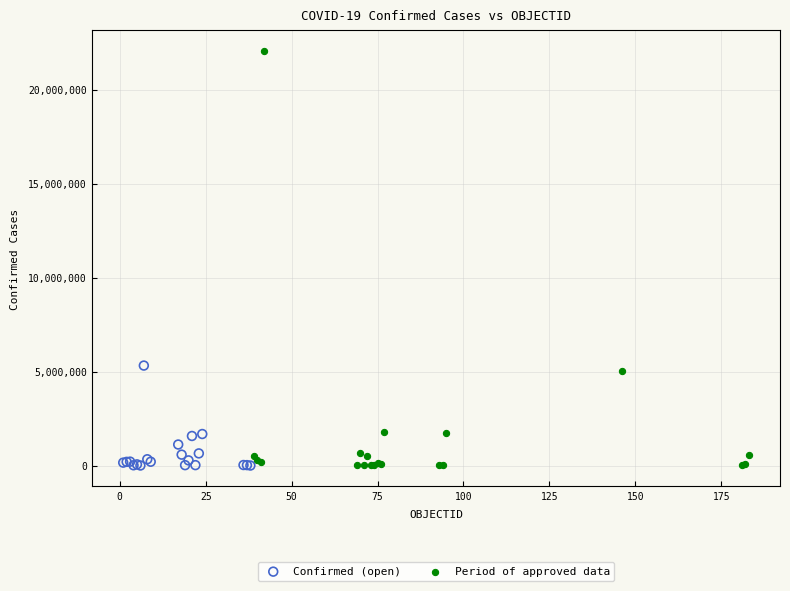

Which series contains the highest Y value?

Period of approved data